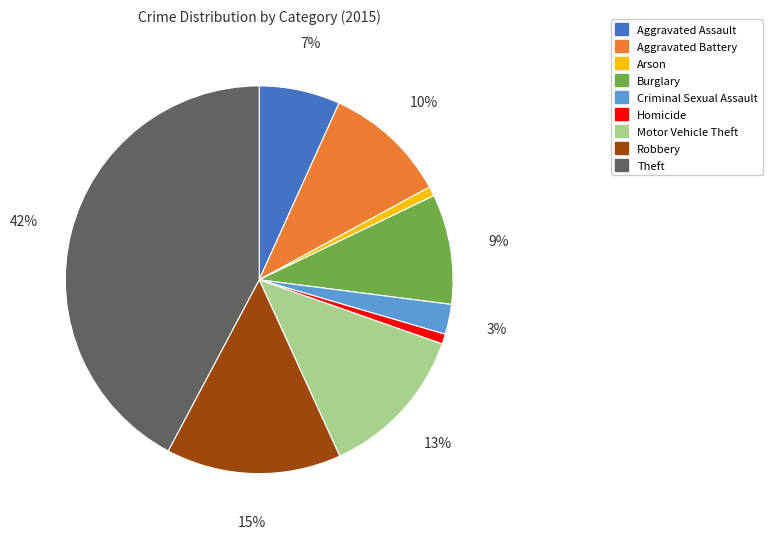

Combined, do Criminal Sexual Assault and Theft account for over 50%?

No